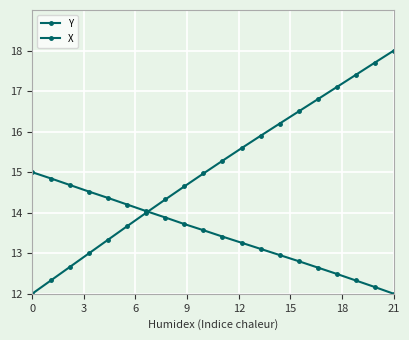

How many data points in X are above 13?

13